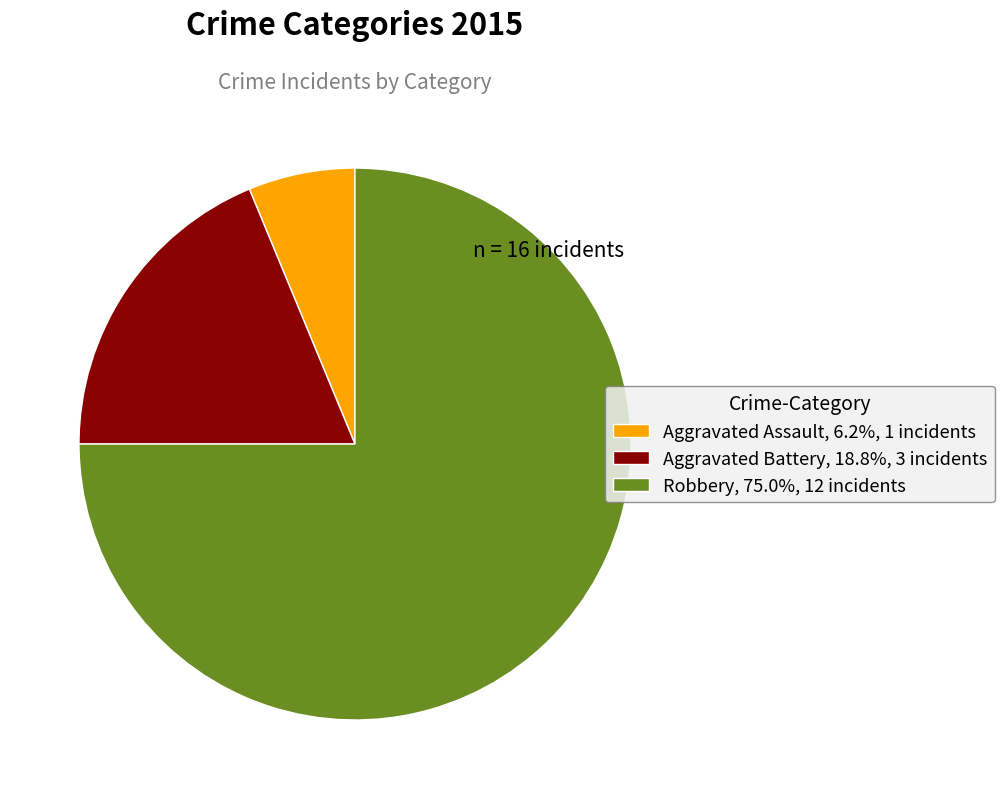

What is the smallest slice in the pie chart?

Aggravated Assault